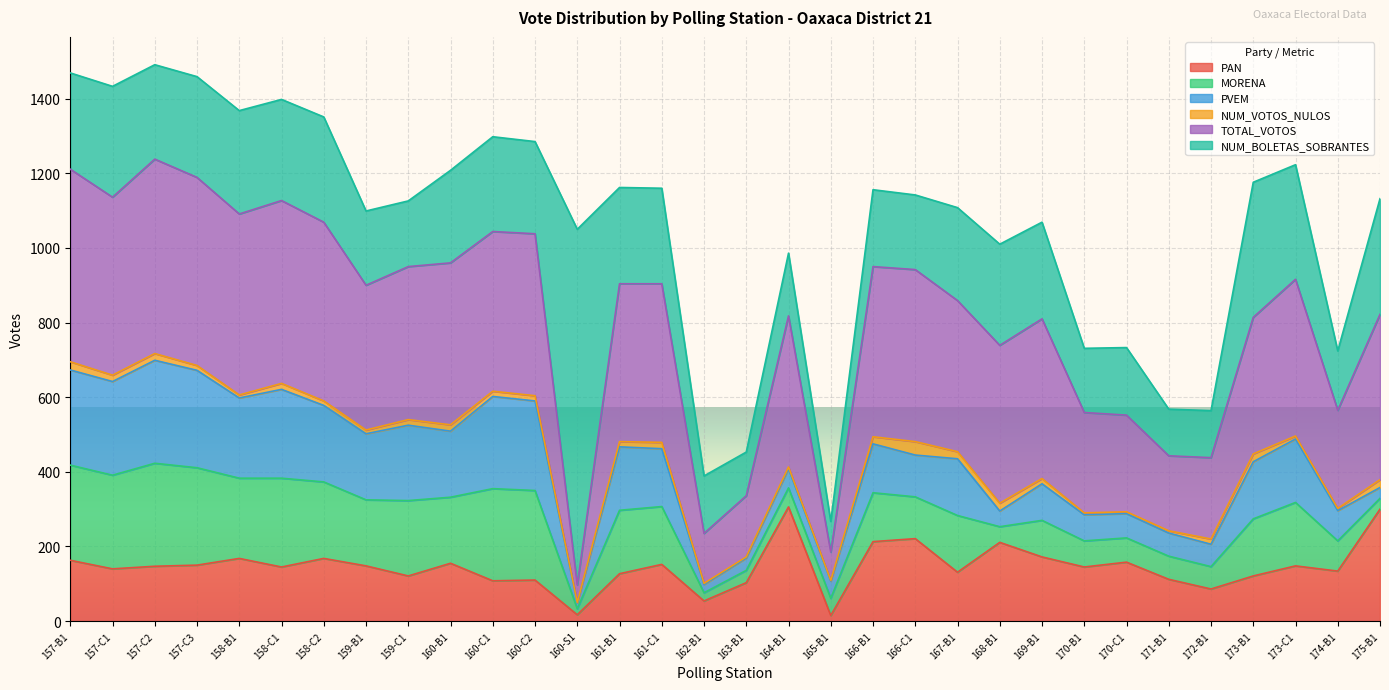

What is the minimum value shown in the chart?

1